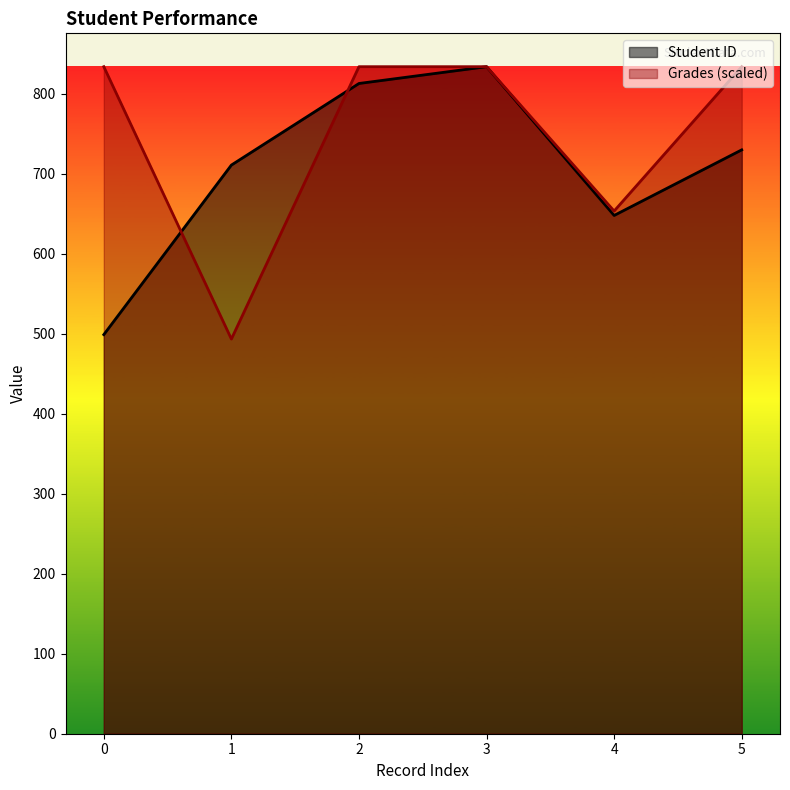

How many data points in Grades are less than 834?

2